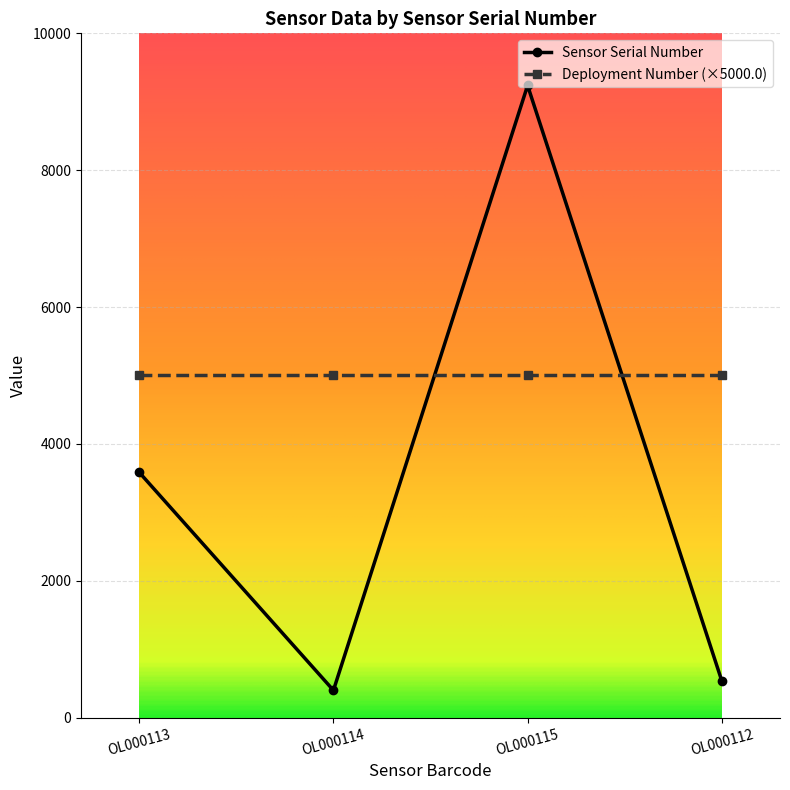

Where is the first local maximum for Sensor Serial Number?

OL000115